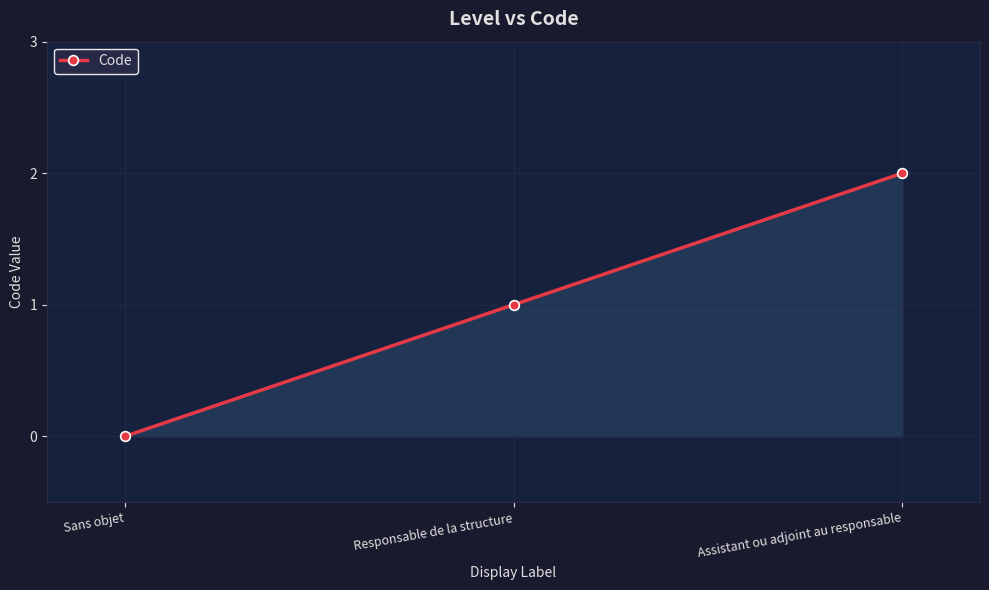

What is the label of the 1st point from the right?

Assistant ou adjoint au responsable